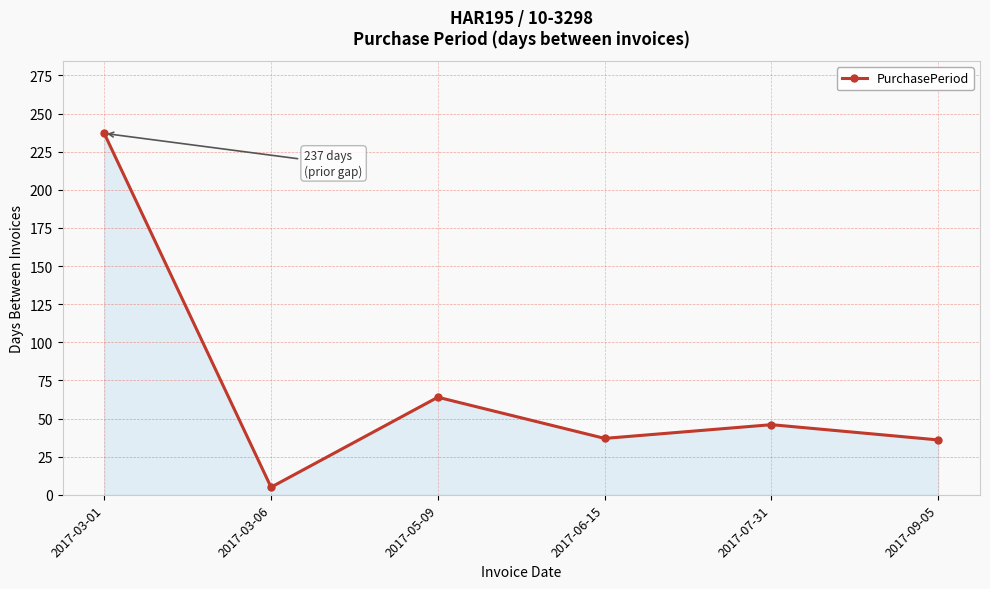

What is the sum of the values at 2017-05-09 and 2017-07-31?

110